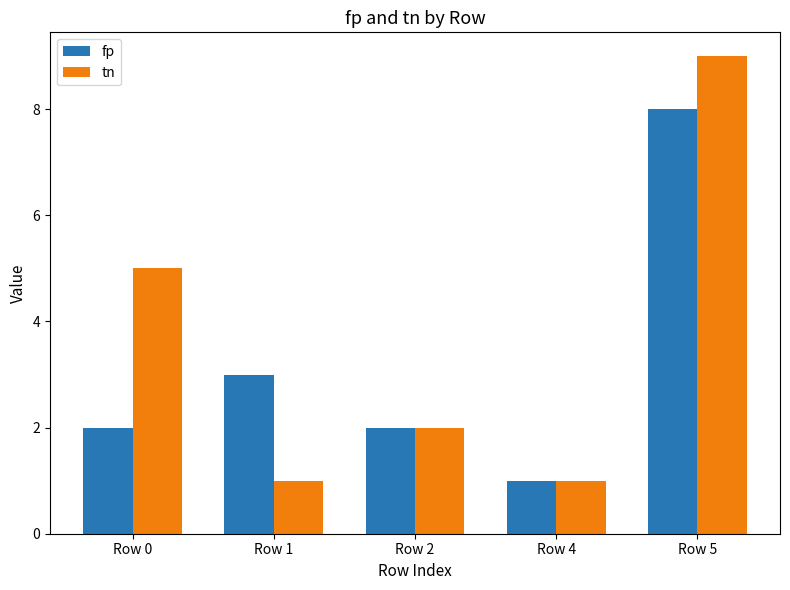

What is the maximum value shown in the chart?

9